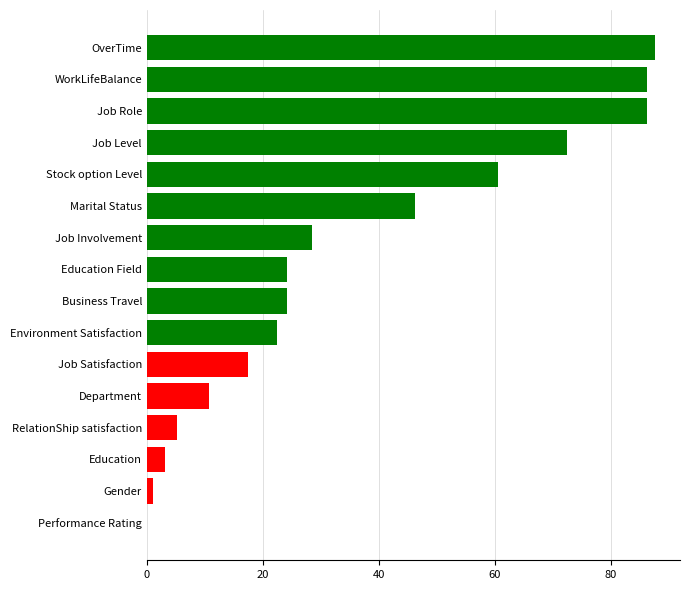

True or false: the data shows 72.5 at Job Level.

True